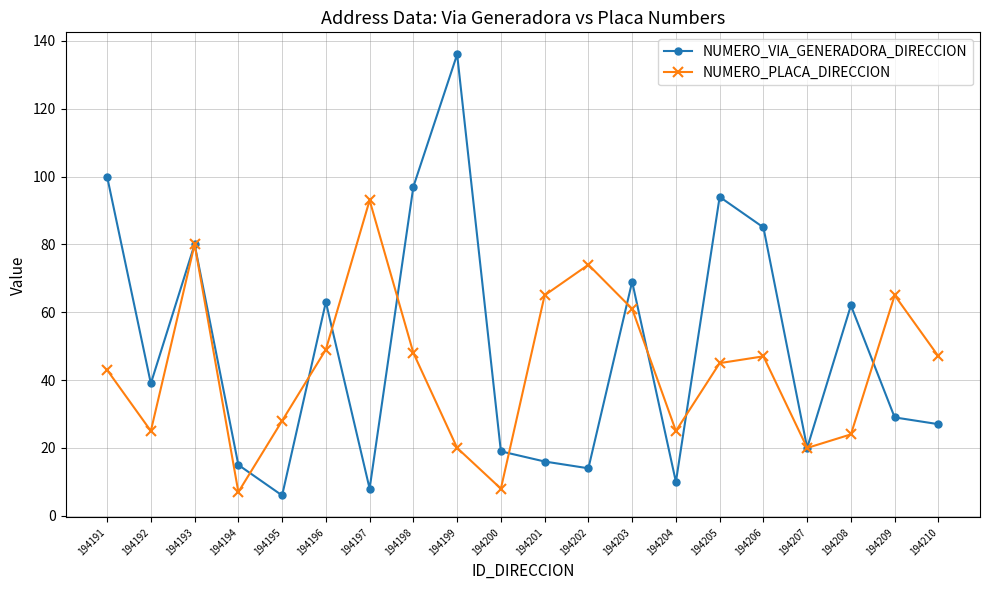

In NUMERO_VIA_GENERADORA_DIRECCION, how many points are lower than both neighbors (excluding endpoints)?

6